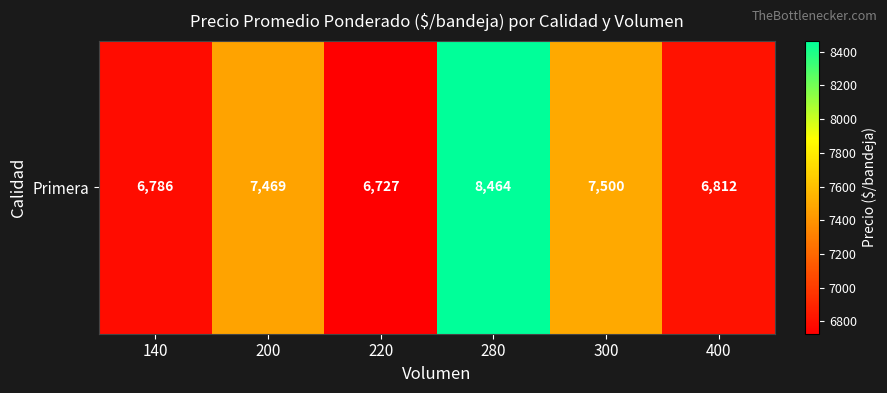

List the labels in order of value, largest first.

280, 300, 200, 400, 140, 220